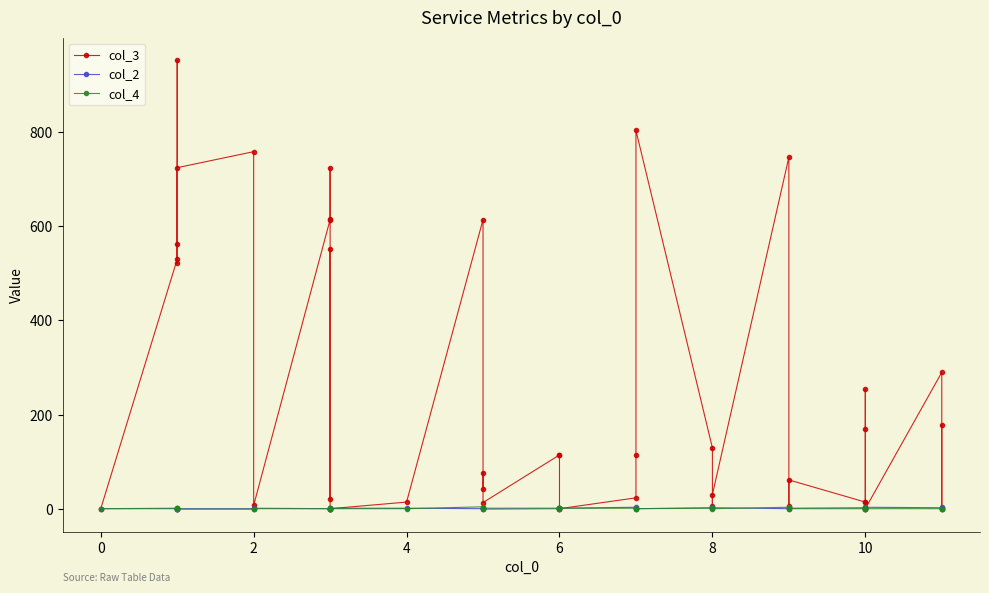

How many data points in col_3 are above 115?

18